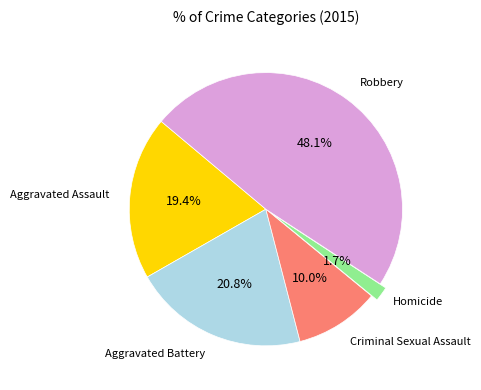

Is there any slice that represents more than half of the pie?

No